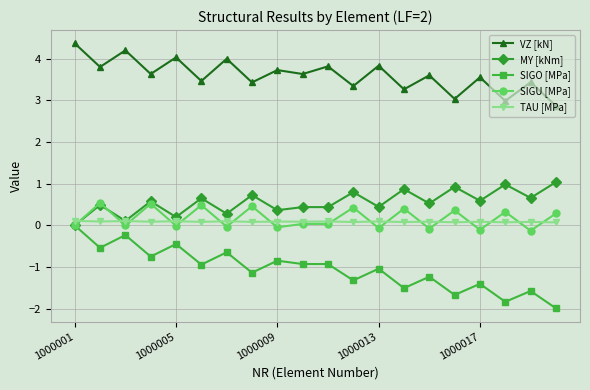

Which series has the largest total across all categories?

VZ [kN]